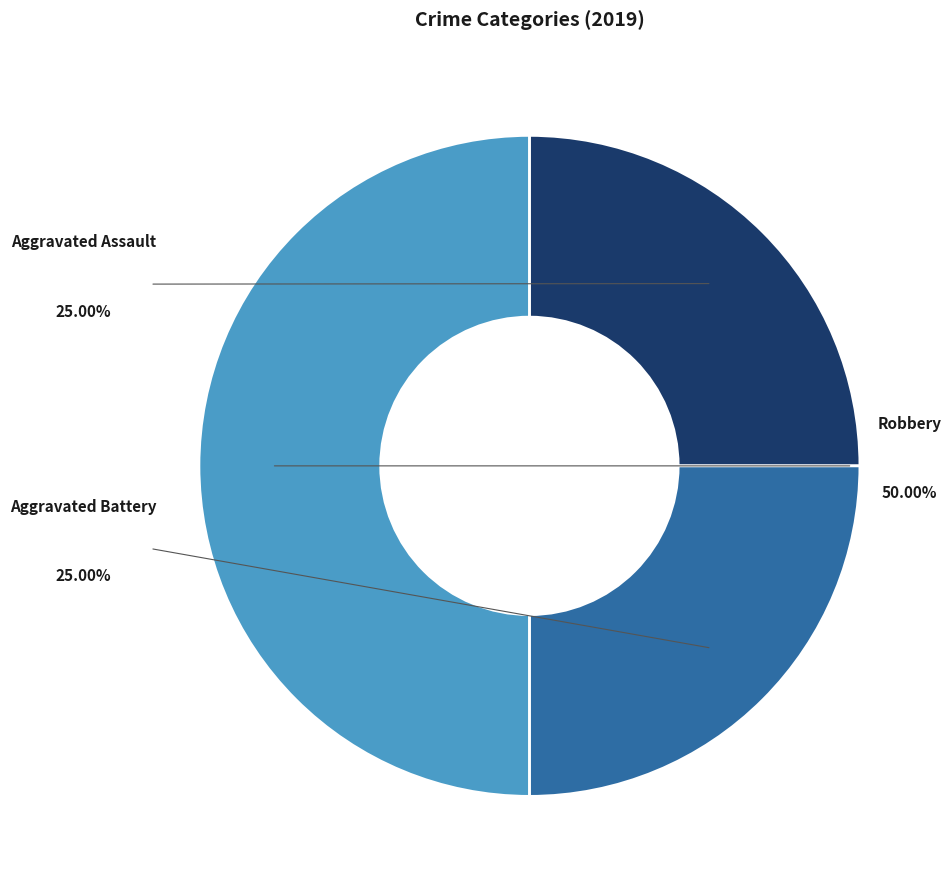

True or false: Aggravated Battery accounts for 11% of the total.

False